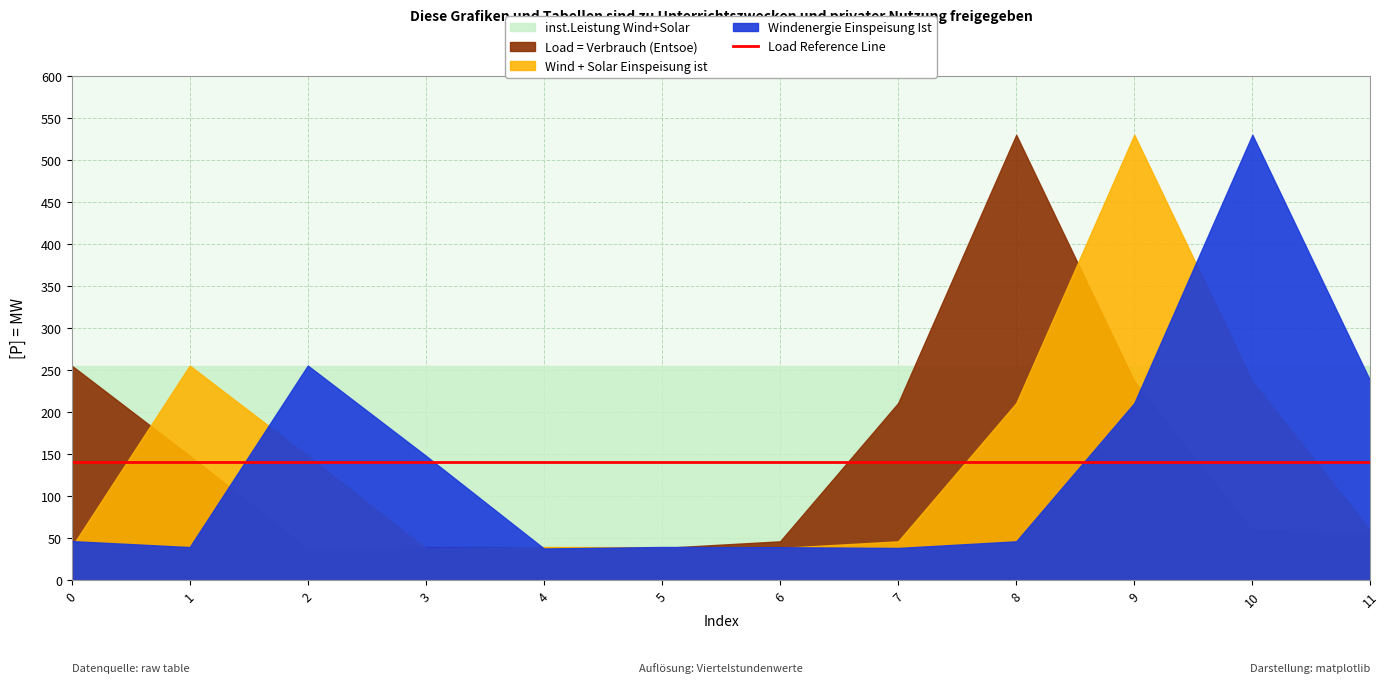

True or false: inst.Leistung Wind+Solar has more than 1 points higher than both neighbors.

False